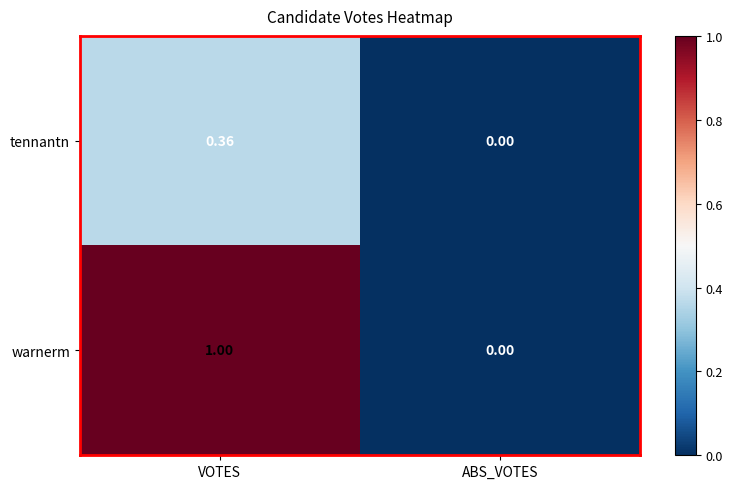

Which category has the lowest value across all series?

ABS_VOTES